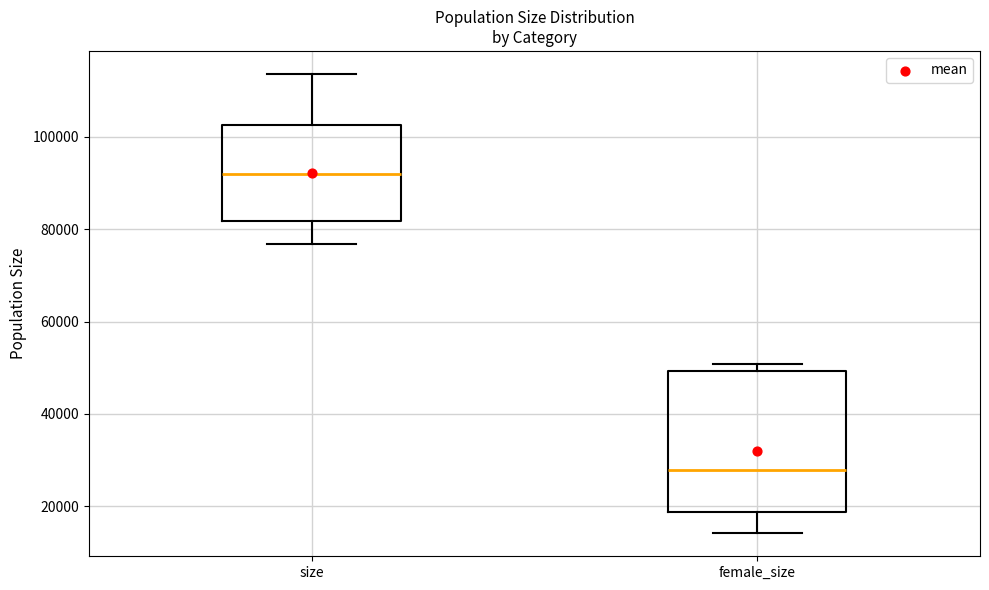

Which box is the tallest, from its lower edge to its upper edge?

female_size